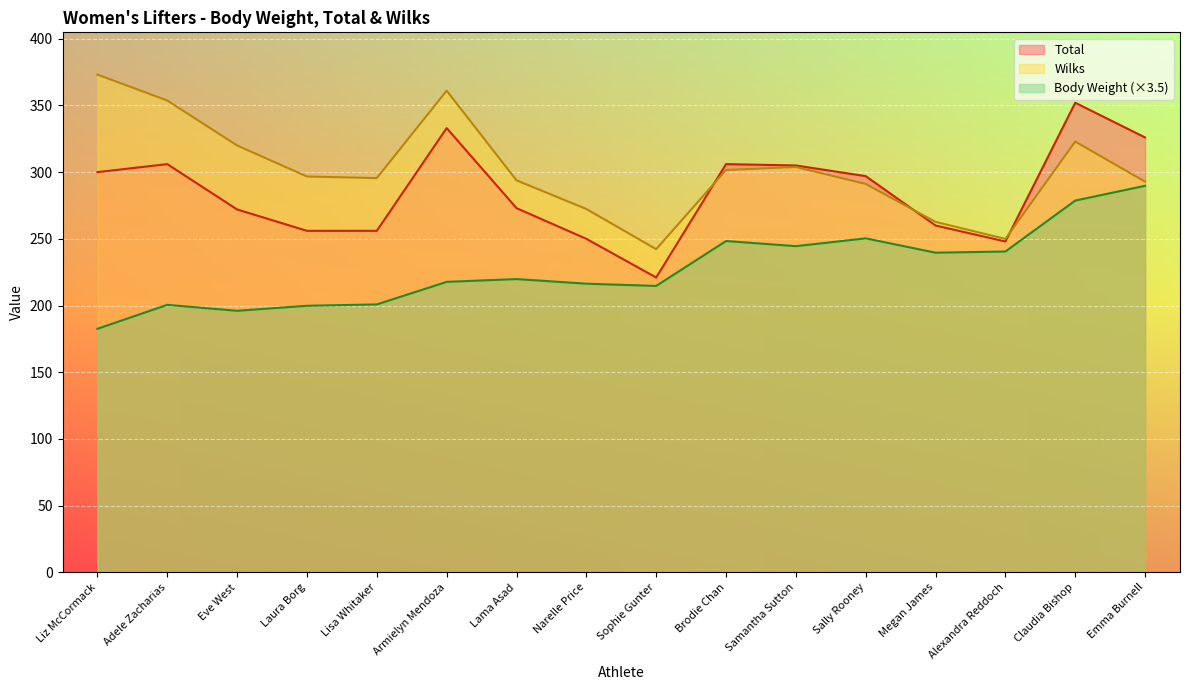

What is the label of the 4th point from the left?

Laura Borg